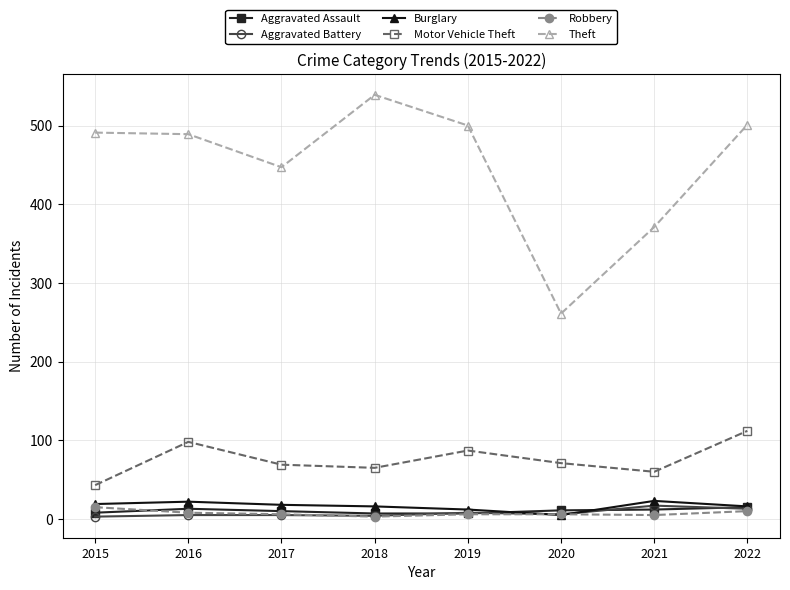

What are all the series names shown in the legend?

Aggravated Assault, Aggravated Battery, Burglary, Motor Vehicle Theft, Robbery, Theft